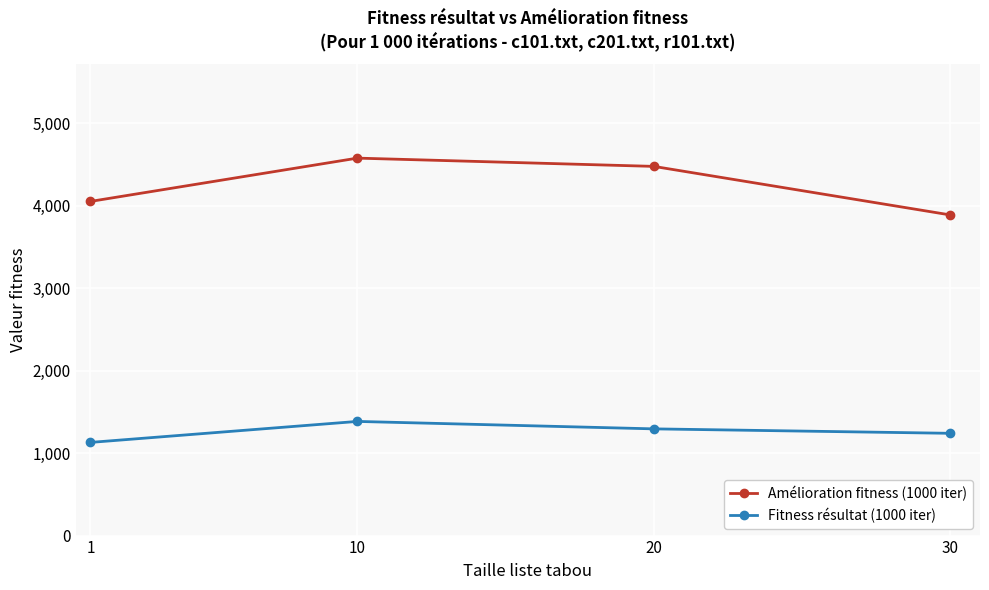

What is the spread (max minus min) of values at 20?

3183.5